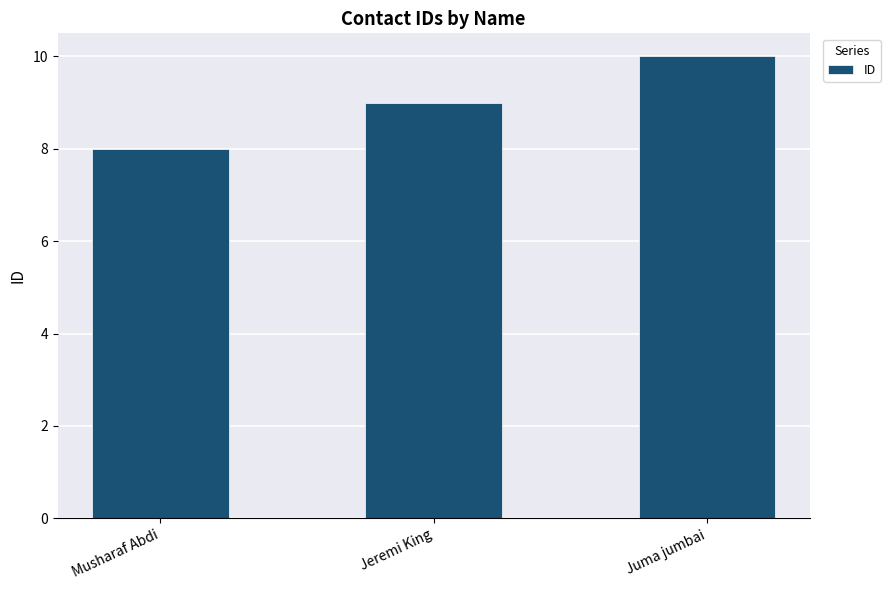

Is it true that the value at Juma jumbai is 10?

True